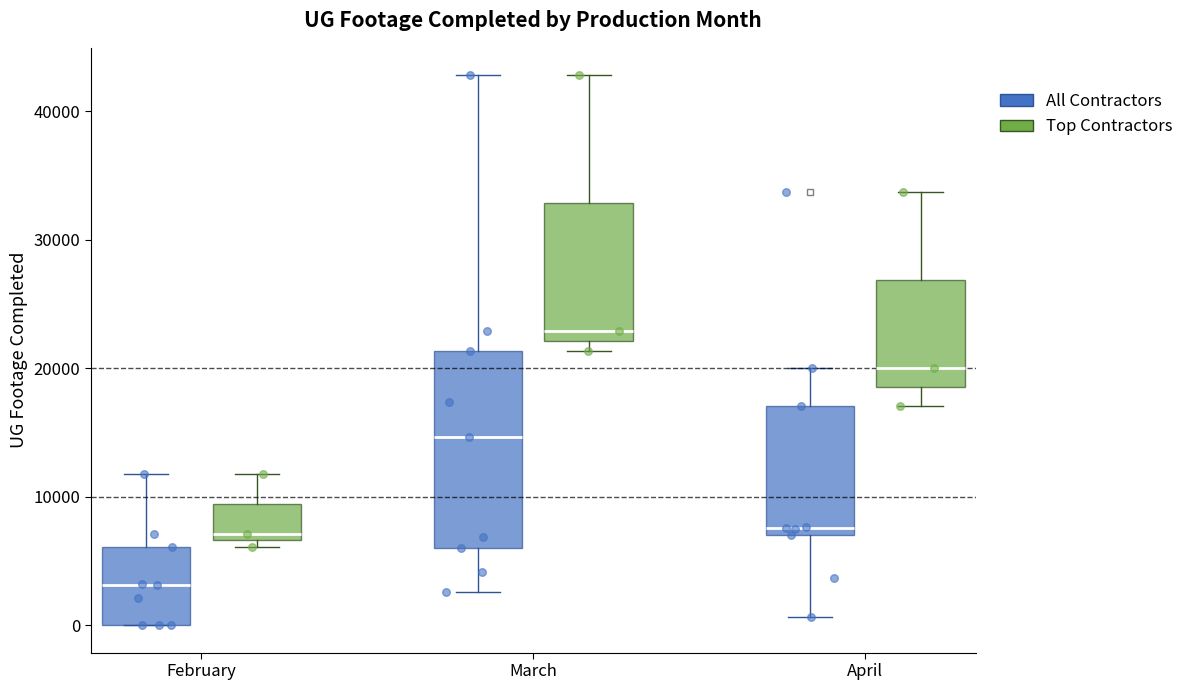

Reading left to right, transcribe this box plot: for each box, give where its median line is, the range the box spans, and where its two whiskers end, as read against the y-axis. The values are not printed on the chart, so give them approximately, as read against the axis.

February (All Contractors): median 3000, box 0 to 6000, whiskers 0 to 12000
February (Top Contractors): median 7000 (just above the box's lower edge), box 7000 to 9000, whiskers 6000 to 12000
March (All Contractors): median 15000, box 6000 to 21000, whiskers 3000 to 43000
March (Top Contractors): median 23000, box 22000 to 33000, whiskers 21000 to 43000
April (All Contractors): median 8000, box 7000 to 17000, whiskers 1000 to 20000
April (Top Contractors): median 20000, box 19000 to 27000, whiskers 17000 to 34000